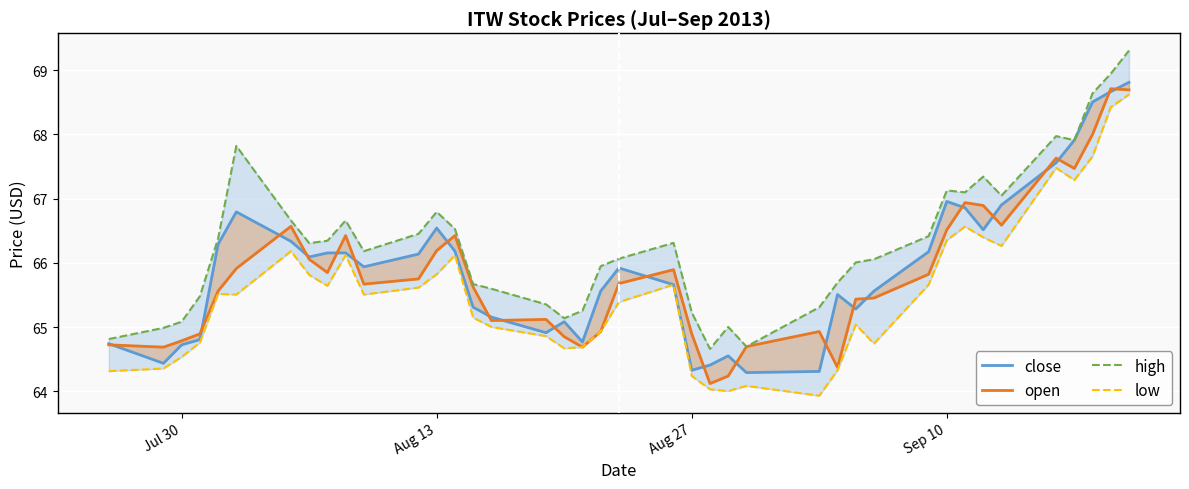

Is this an area chart (filled region under the line)?

No